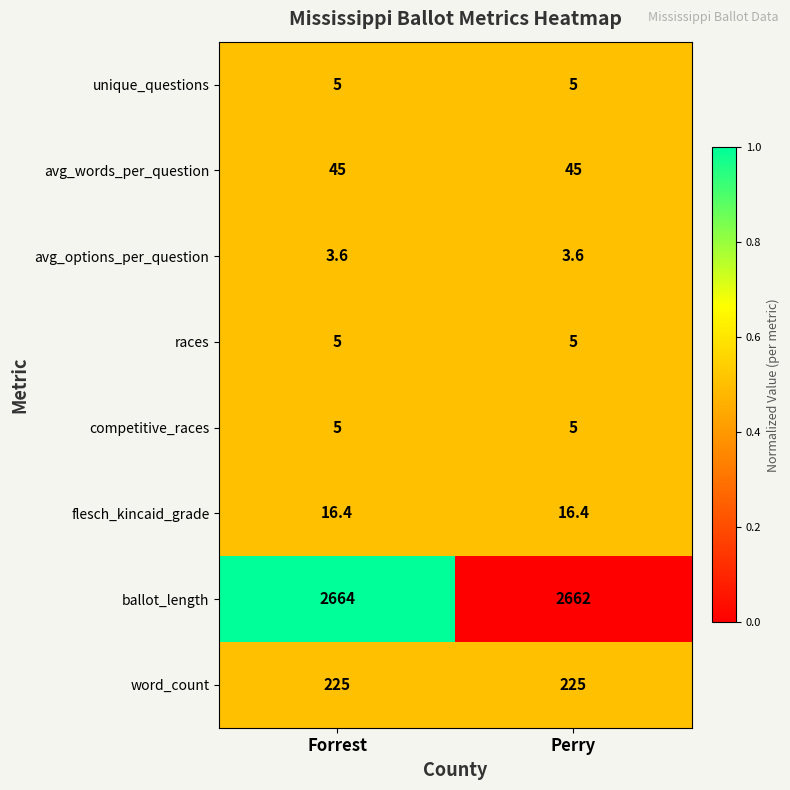

The flesch_kincaid_grade series shows 16.4 at Forrest. True or false?

True